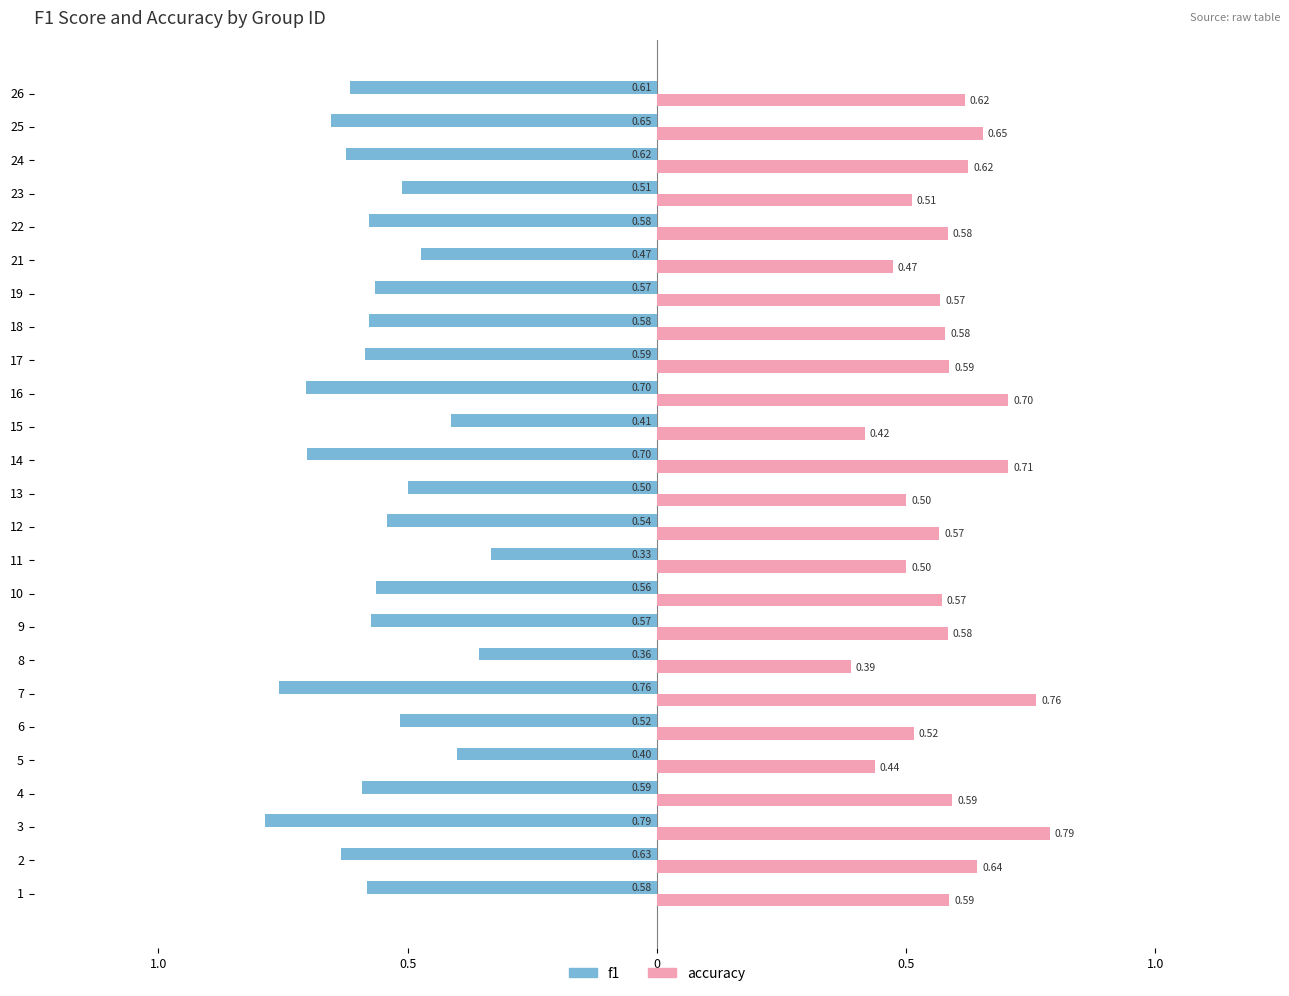

What is the difference between the maximum and minimum values in the accuracy series?

0.4